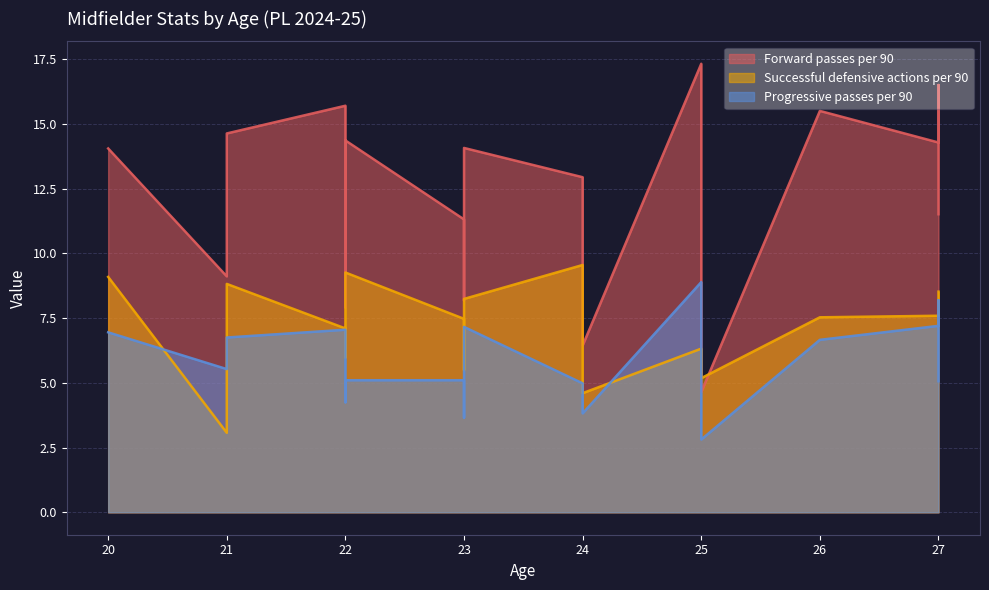

At how many categories does at least one series exceed 11?

12